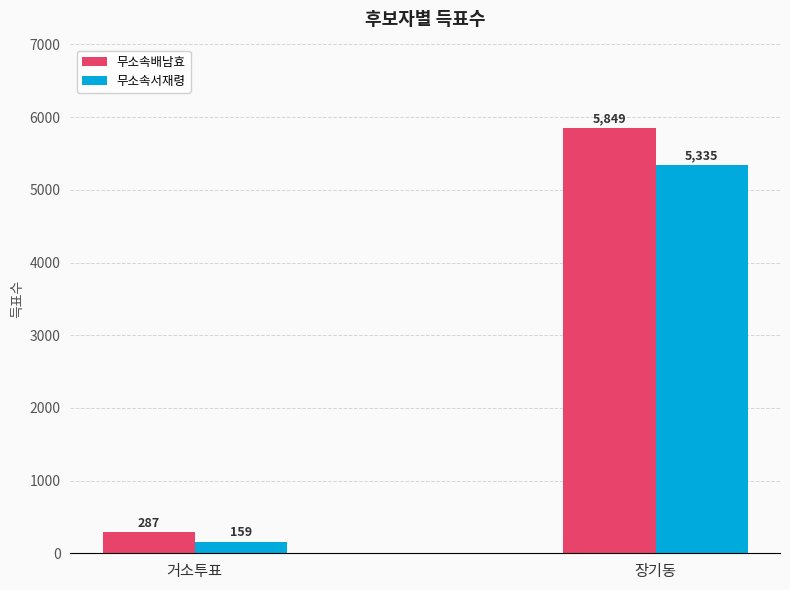

Is the value of 무소속배남효 at 장기동 greater than the value of 무소속서재령 at 장기동?

Yes